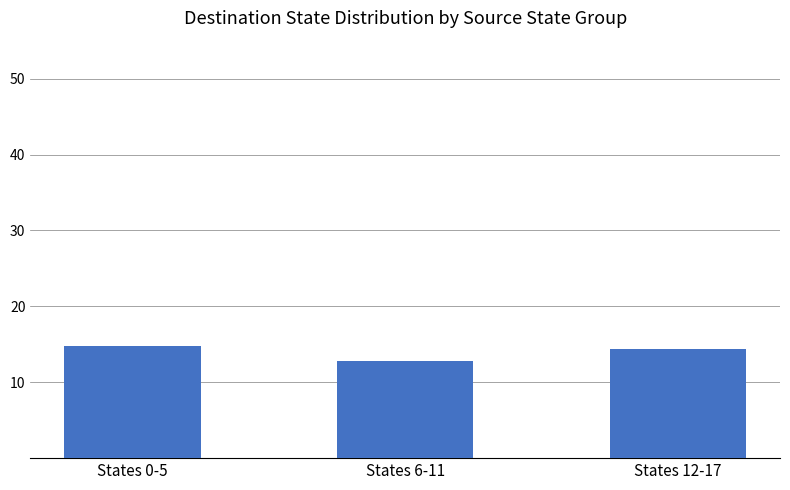

What is the difference between the maximum and minimum values?

2.0